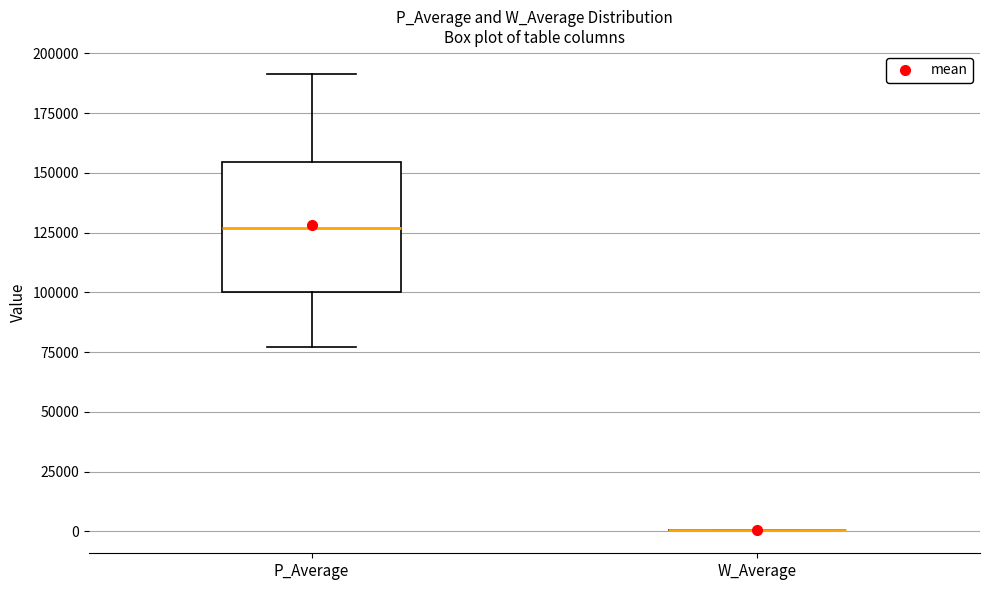

Comparing the boxes themselves (not the whiskers), which one is the tallest?

P_Average